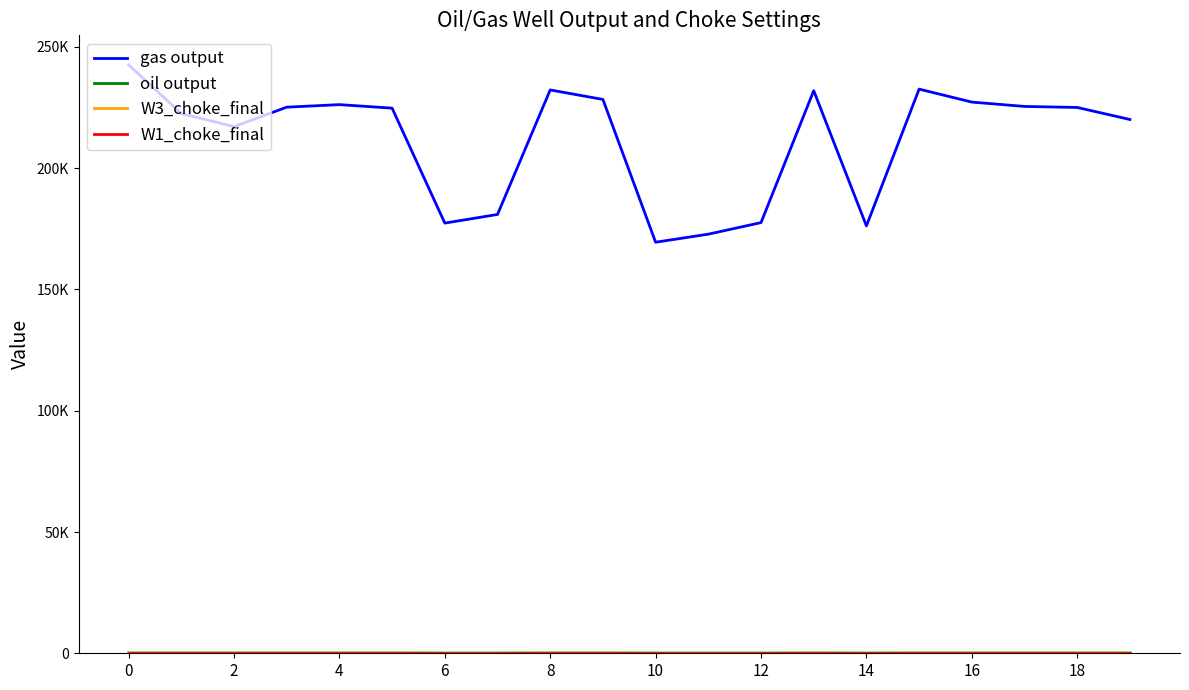

Reading left to right, extract all data points from this chart.

gas output: 242666.1	222539.9	217161.1	225176.7	226228.5	224772.5	177376.7	180939.6	232285.6	228362.2	169488.6	172812.7	177579.5	231981.7	176213.5	232624.1	227273.1	225480.6	225060.8	220096.0
oil output: 110.5	104.8	104.8	104.8	104.8	104.8	79.7	79.7	104.8	104.8	79.7	79.7	79.7	104.8	79.7	104.8	104.8	104.8	104.8	104.8
W3_choke_final: 46.4	59.9	59.9	59.9	59.9	59.9	0.0	0.0	59.9	59.9	0.0	0.0	0.0	59.9	0.0	59.9	59.9	59.9	59.9	59.9
W1_choke_final: 73.0	73.0	73.0	73.0	73.0	73.0	73.0	73.0	73.0	73.0	73.0	73.0	73.0	73.0	73.0	73.0	73.0	73.0	73.0	73.0